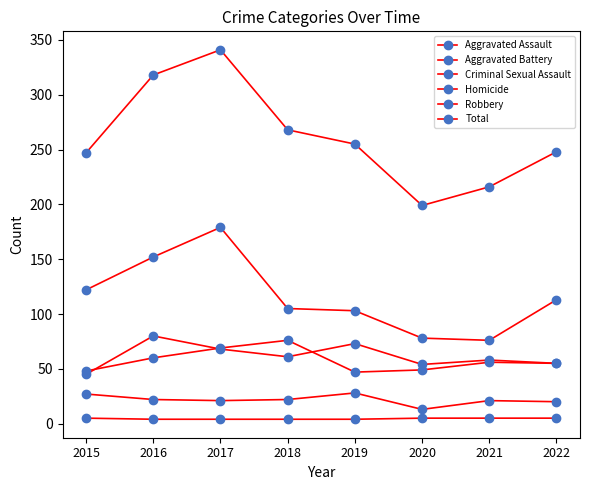

How many categories are shown in the chart?

8